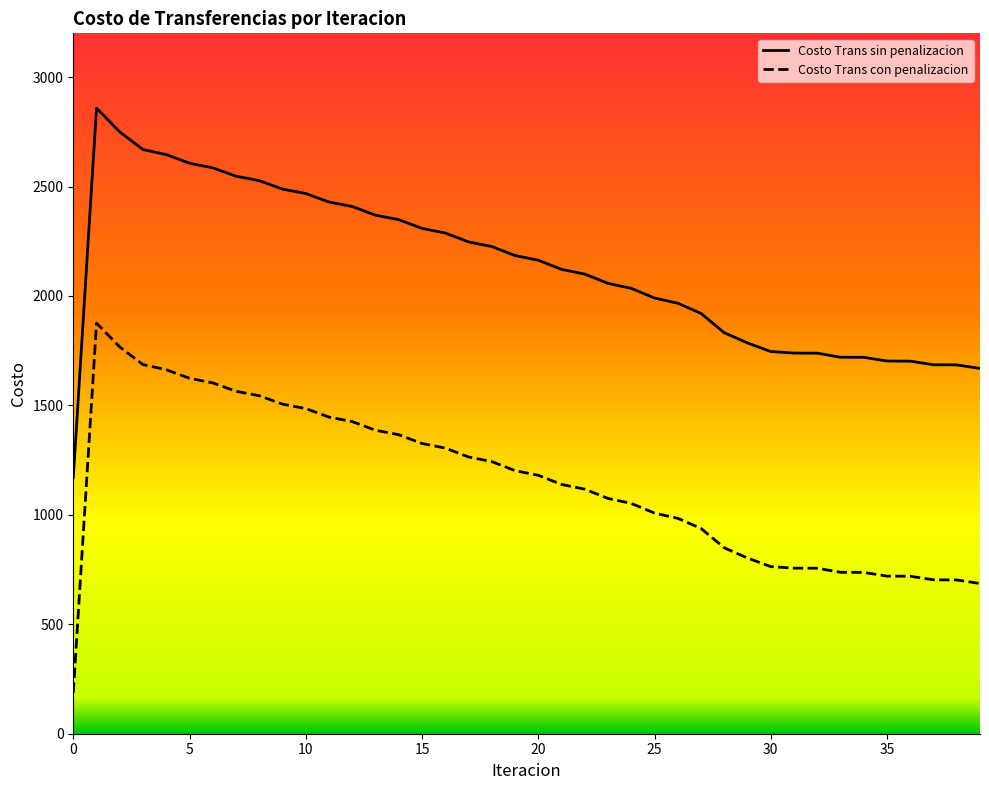

What is the total value across all series at 28?

2681.5